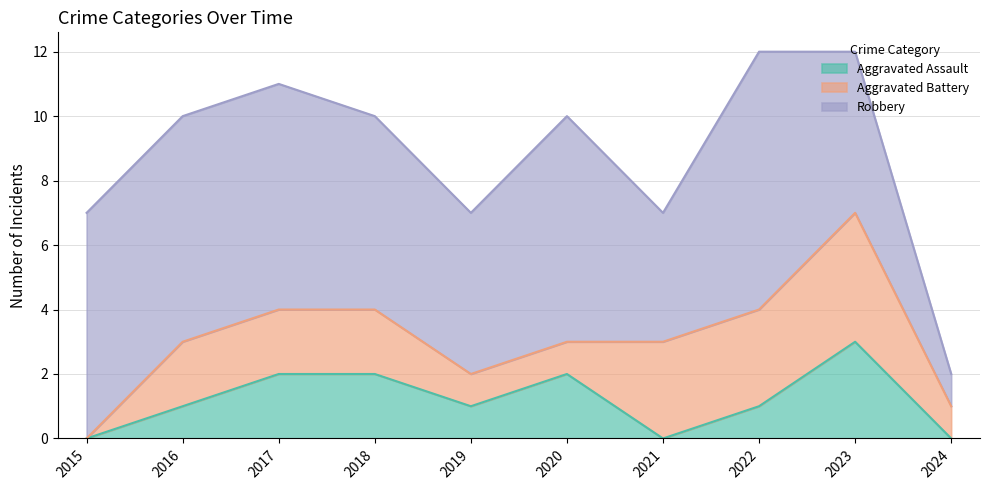

What is the highest value of the Aggravated Battery series?

4